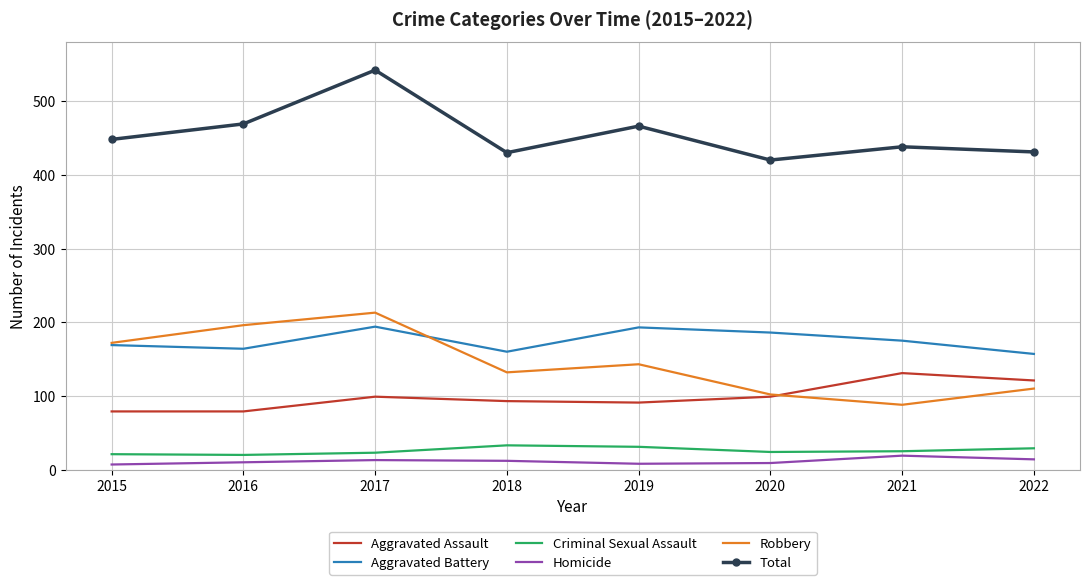

The value of Robbery at 2017 is 381. True or false?

False